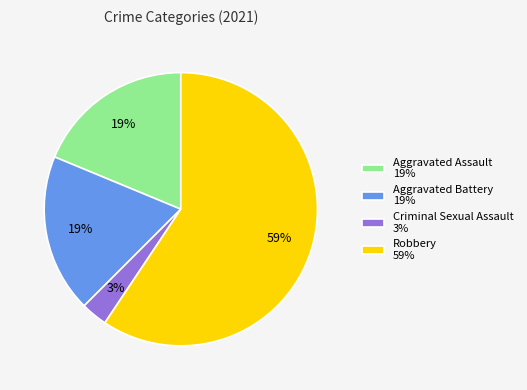

Which category has the smallest portion of the pie?

Criminal Sexual Assault